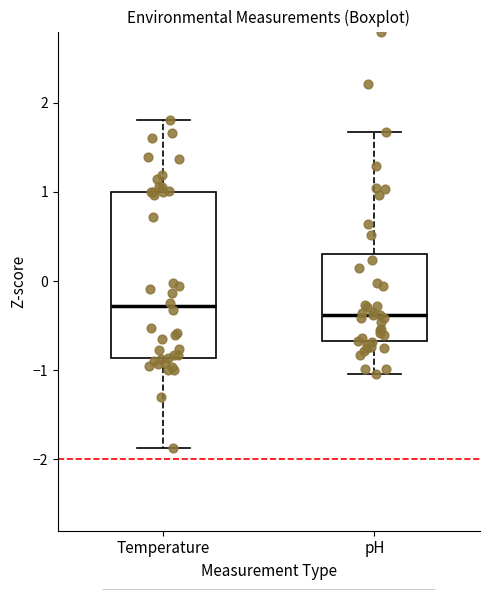

Which box is the tallest, from its lower edge to its upper edge?

Temperature